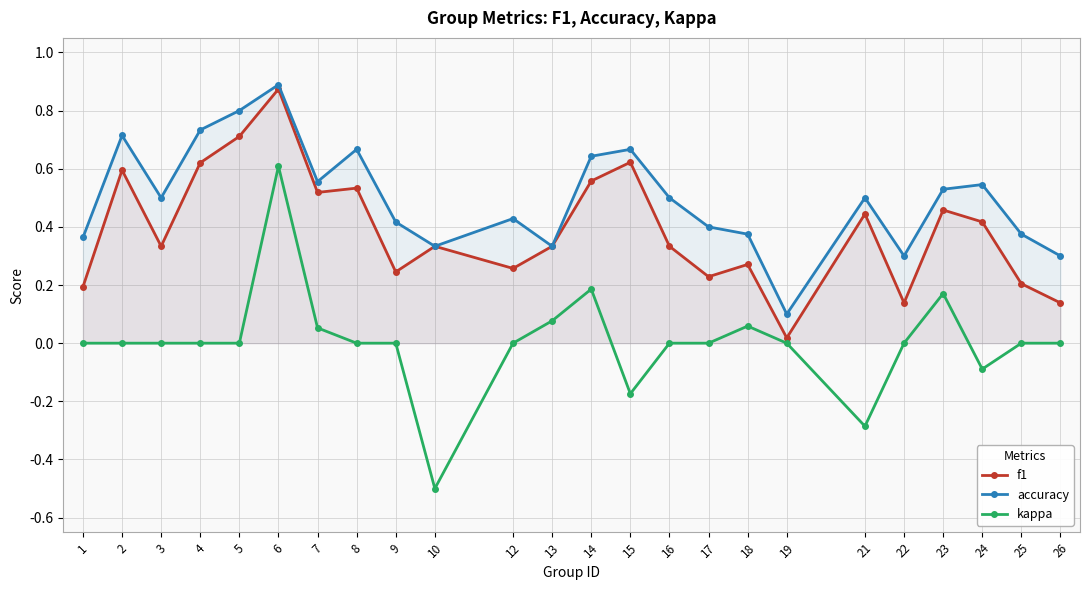

Reading left to right, transcribe all the data shown in this chart.

f1: 0.2	0.6	0.3	0.6	0.7	0.9	0.5	0.5	0.2	0.3	0.3	0.3	0.6	0.6	0.3	0.2	0.3	0.0	0.4	0.1	0.5	0.4	0.2	0.1
accuracy: 0.4	0.7	0.5	0.7	0.8	0.9	0.6	0.7	0.4	0.3	0.4	0.3	0.6	0.7	0.5	0.4	0.4	0.1	0.5	0.3	0.5	0.5	0.4	0.3
kappa: 0.0	0.0	0.0	0.0	0.0	0.6	0.1	0.0	0.0	-0.5	0.0	0.1	0.2	-0.2	0.0	0.0	0.1	0.0	-0.3	0.0	0.2	-0.1	0.0	0.0